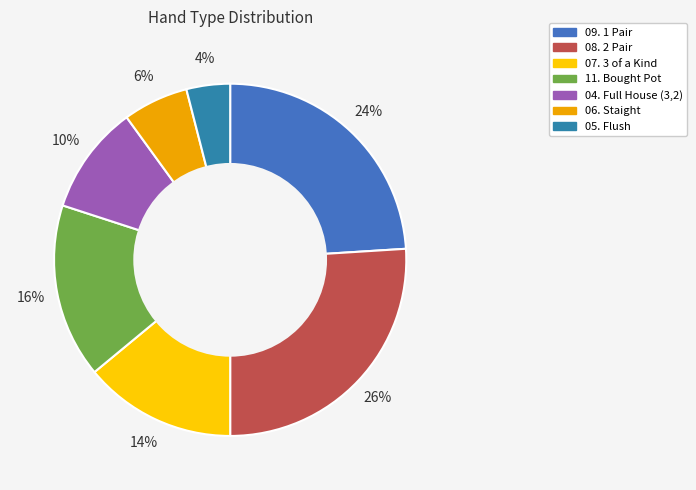

To the nearest percent, what percentage of the pie is 06. Staight?

6%